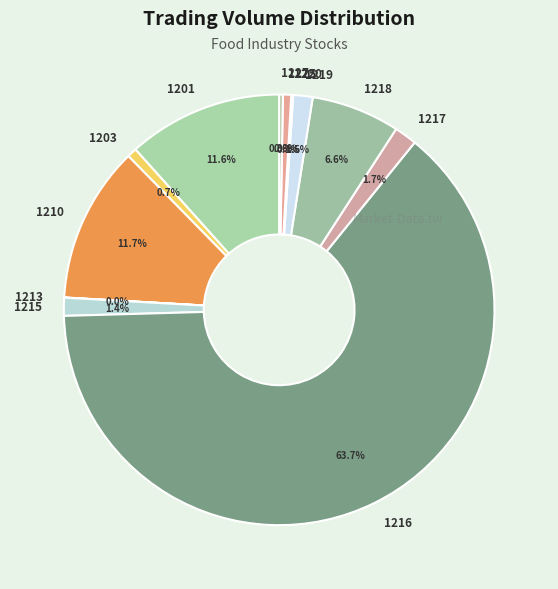

Which has a higher value, 1217 or 1216?

1216